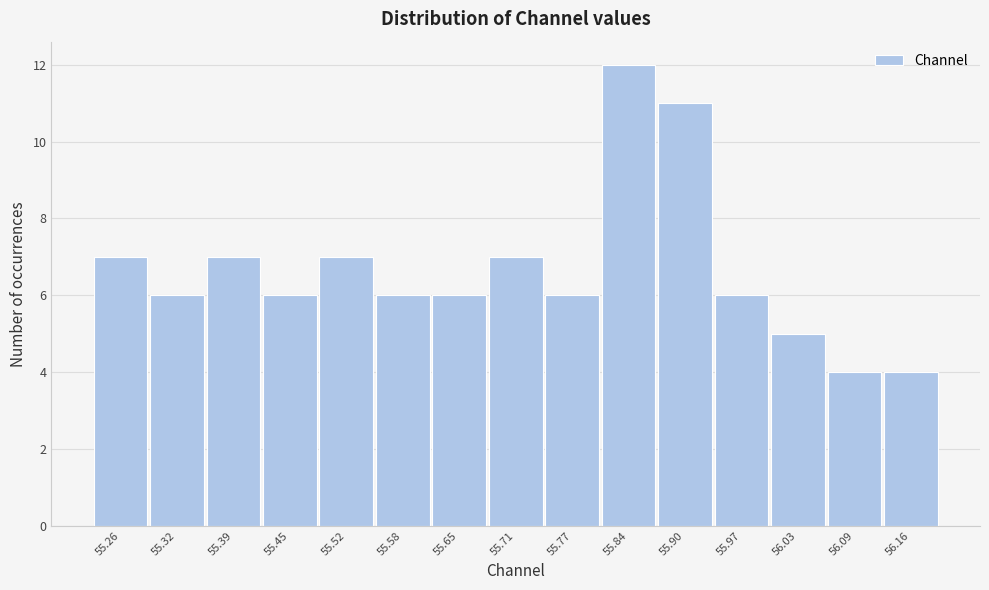

Reading right to left, list all the values displayed in this chart.

56.16=4	56.09=4	56.03=5	55.97=6	55.90=11	55.84=12	55.77=6	55.71=7	55.65=6	55.58=6	55.52=7	55.45=6	55.39=7	55.32=6	55.26=7